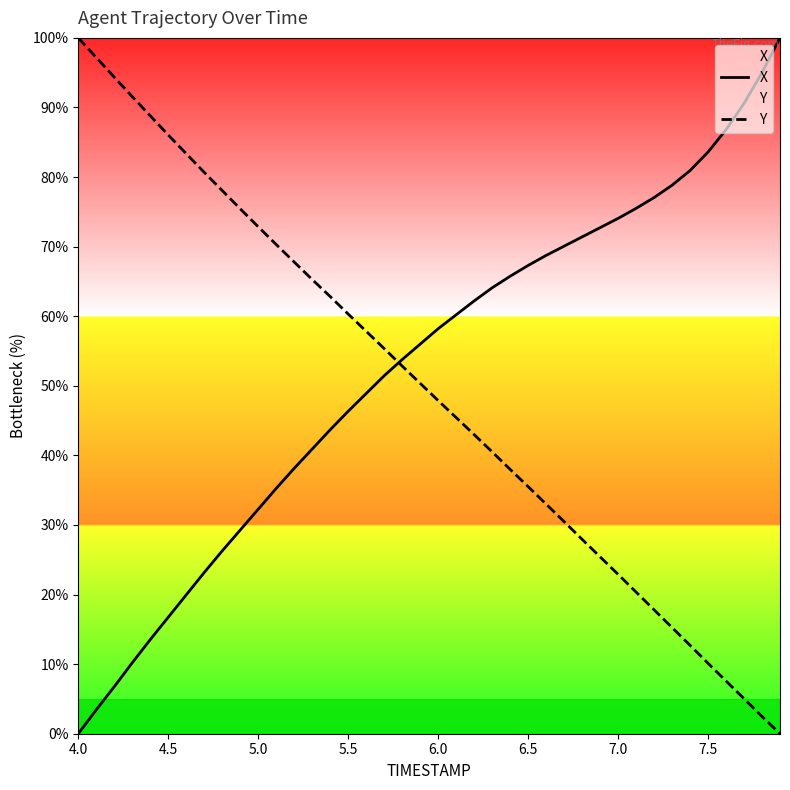

What is the average value of the Y series?

49.3